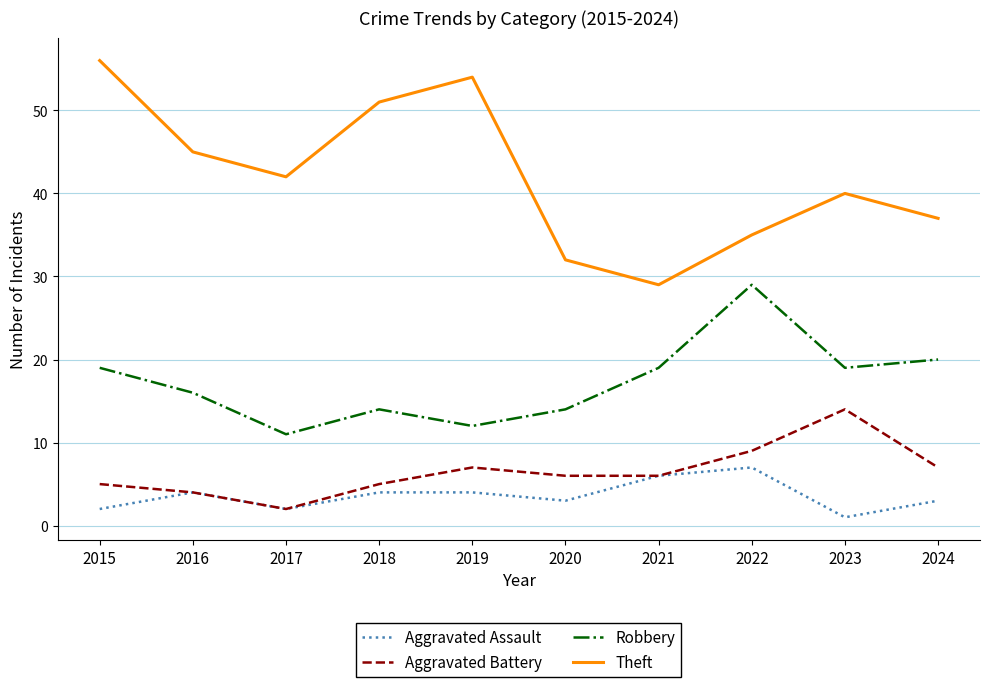

Rank the series at 2020 from highest to lowest value.

Theft, Robbery, Aggravated Battery, Aggravated Assault